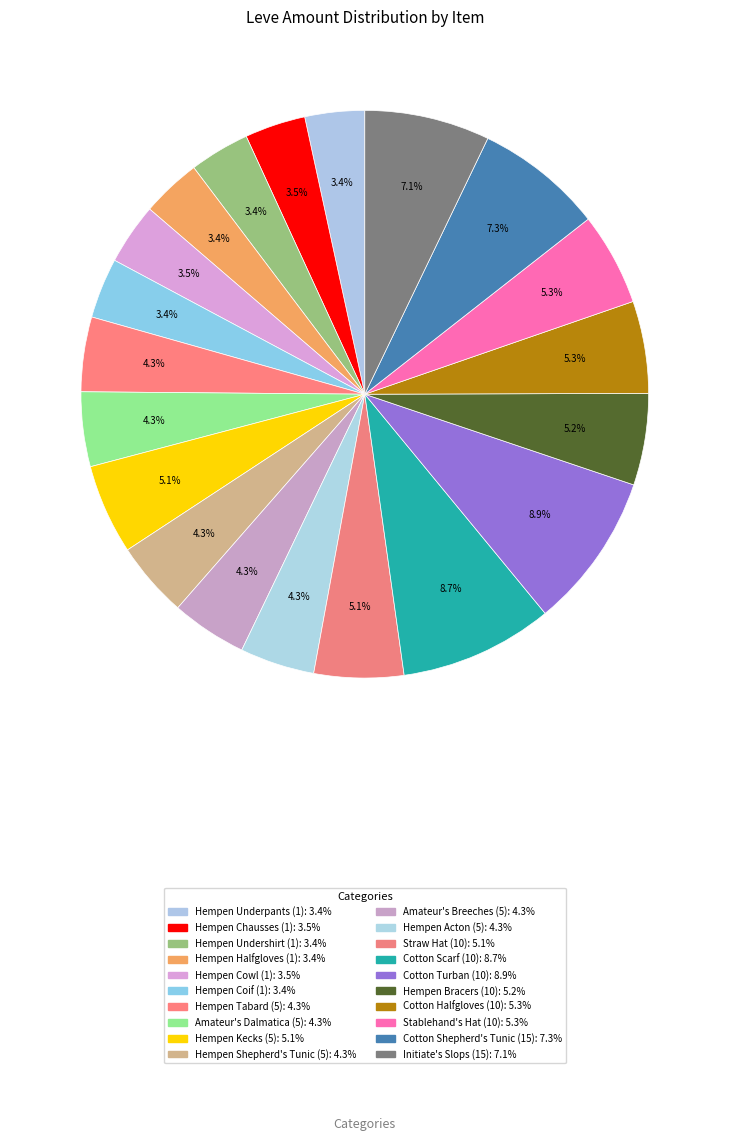

Is Hempen Cowl (1) the majority of the pie?

No